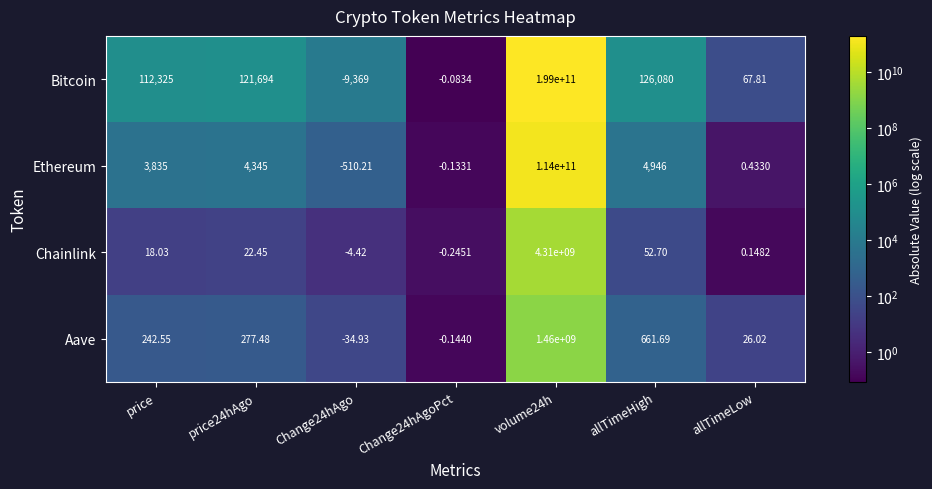

At which category is the sum across all series the highest?

volume24h